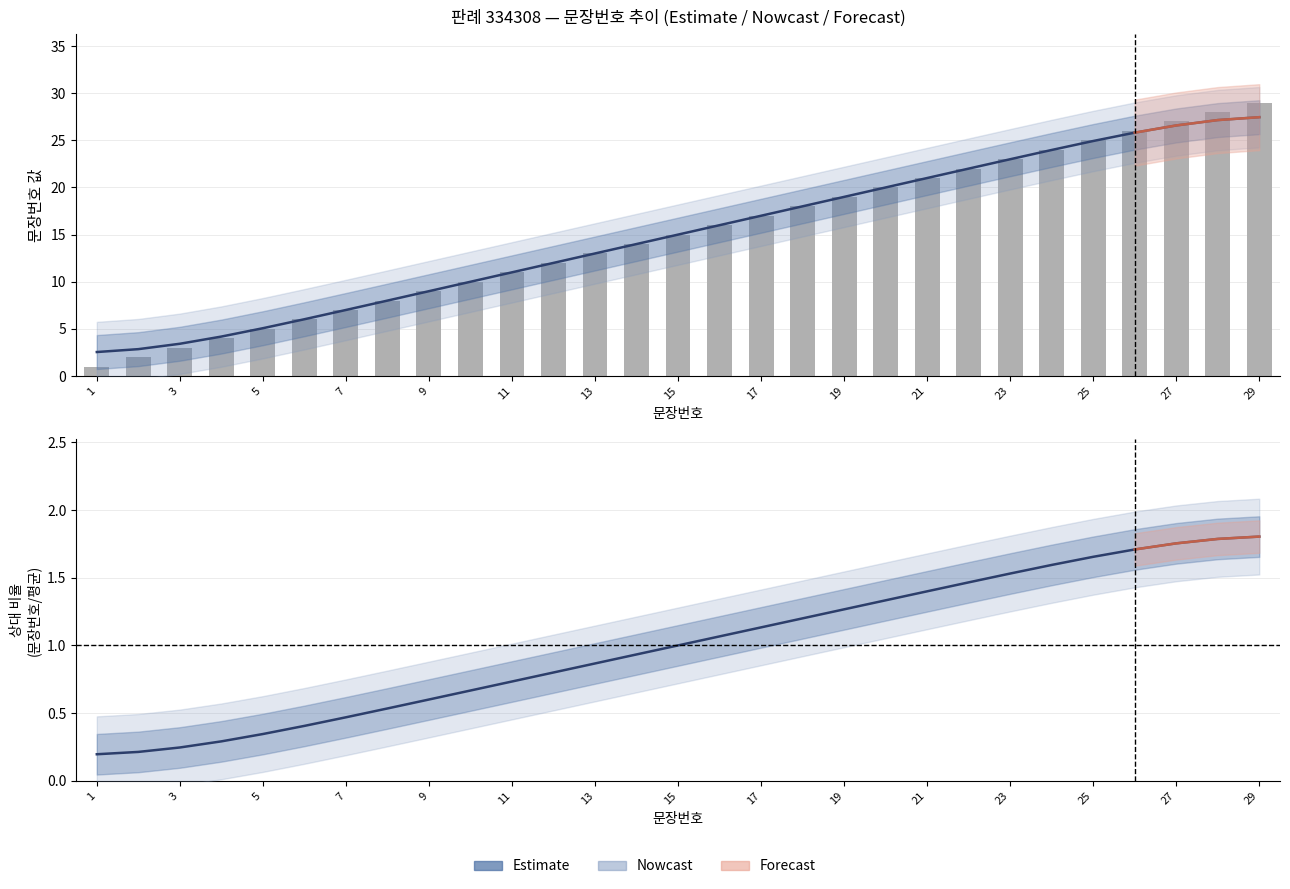

The value at 22 is 22. True or false?

True